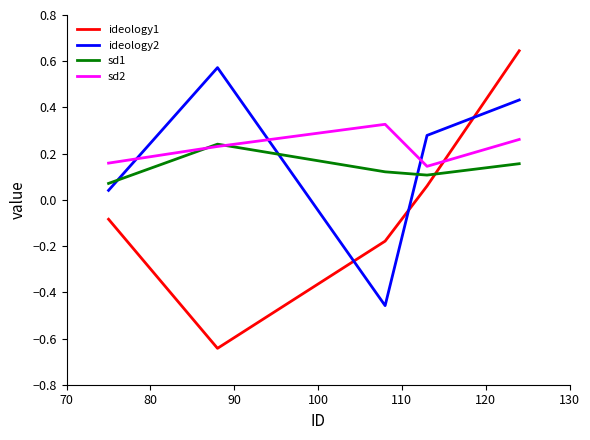

True or false: ideology2 and ideology1 intersect in this chart.

True